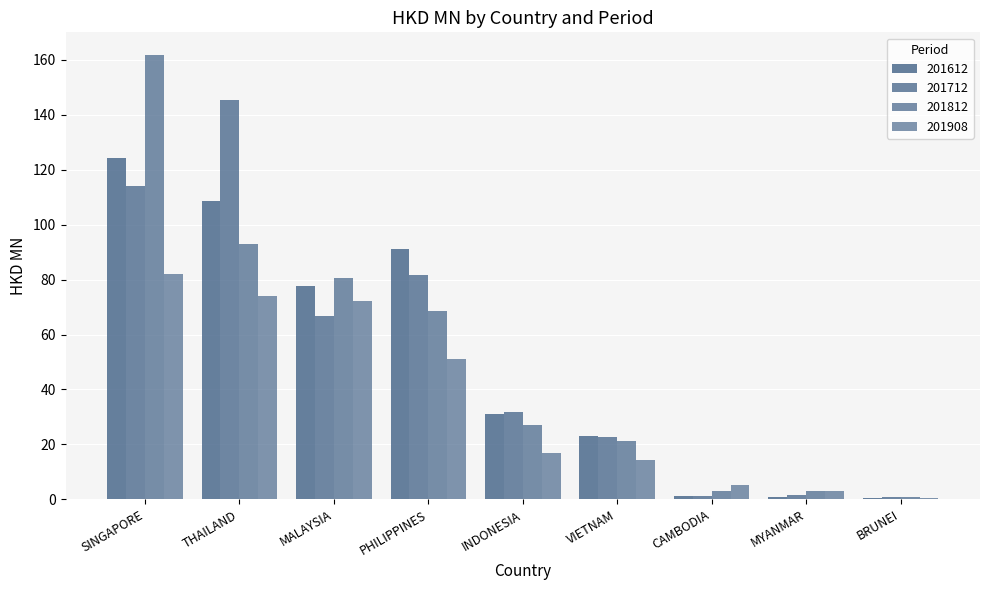

Is it true that 201812 equals 80.5 at MALAYSIA?

True